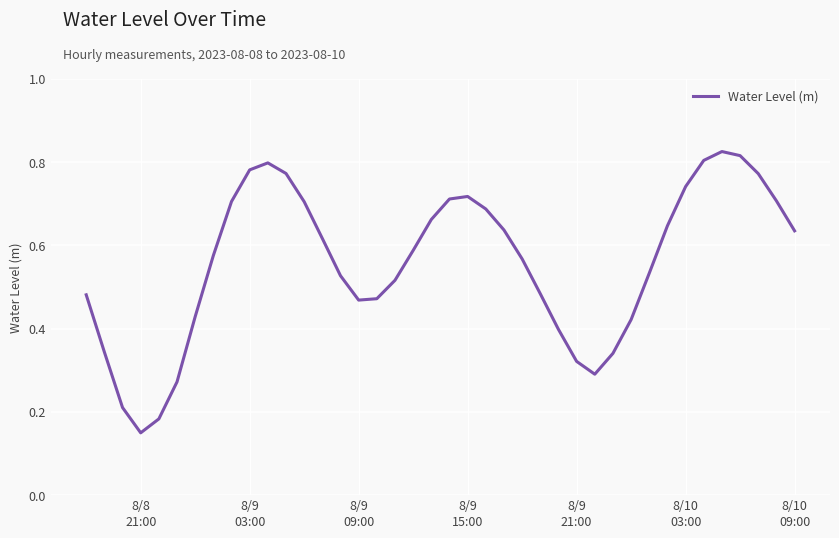

How many lines are shown in the chart?

1